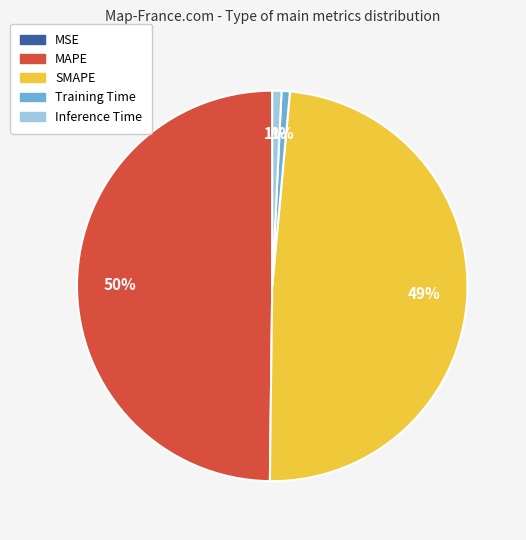

Does Inference Time account for over 50% of the chart?

No